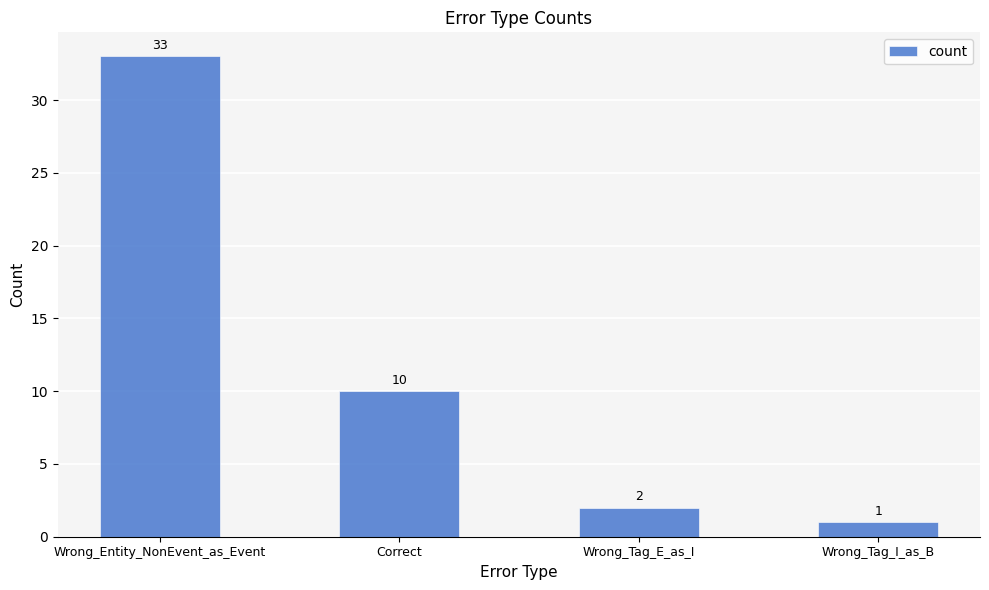

Rank the categories by value from lowest to highest.

Wrong_Tag_I_as_B, Wrong_Tag_E_as_I, Correct, Wrong_Entity_NonEvent_as_Event